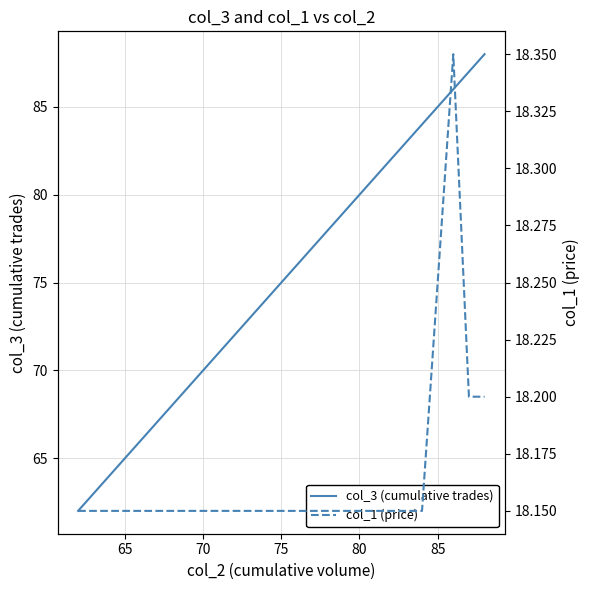

What is the maximum value shown in the chart?

88.0